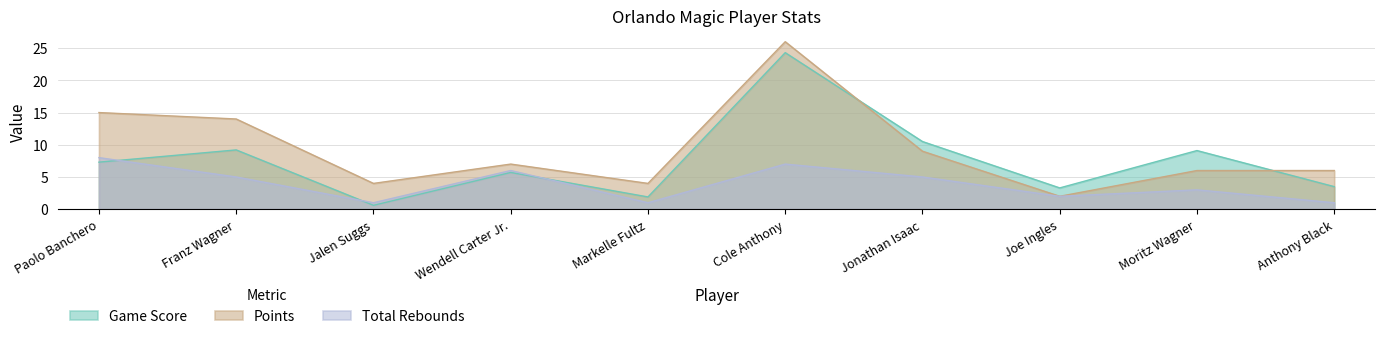

Is the value of Total Rebounds at Wendell Carter Jr. greater than the value of Points at Paolo Banchero?

No